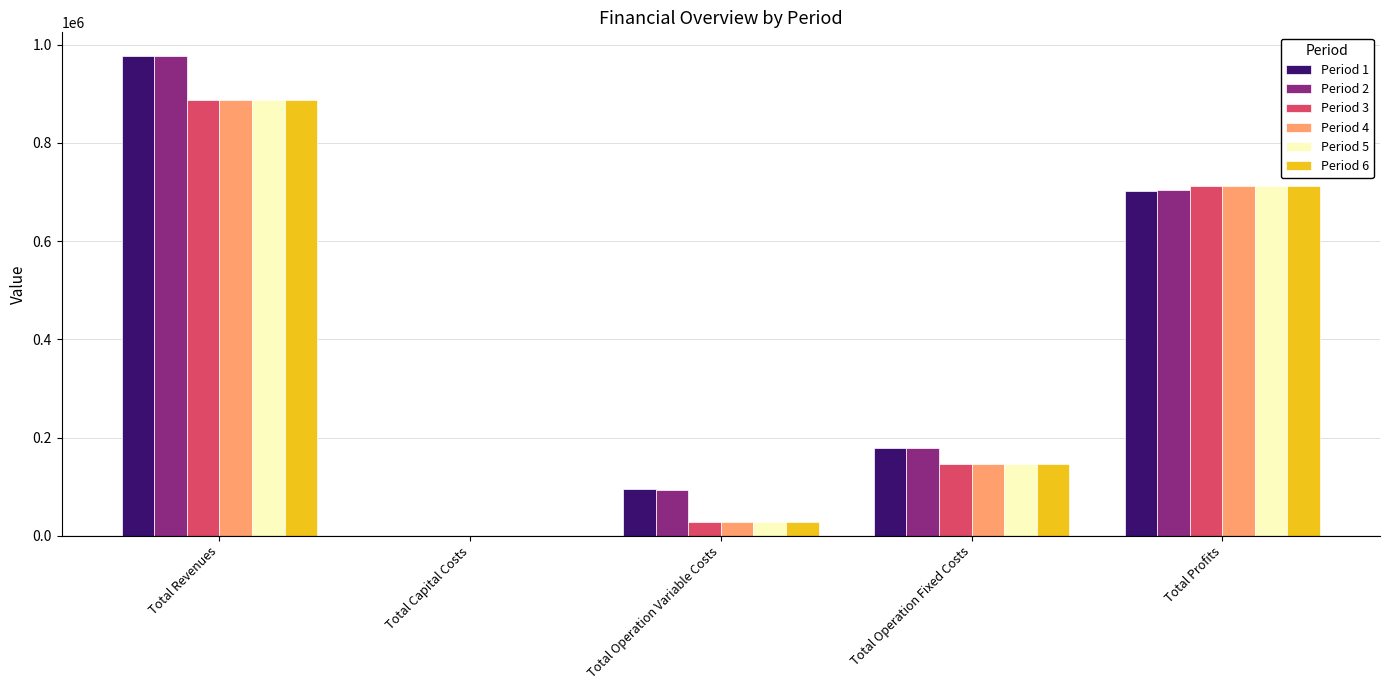

Is the value of Period 4 at Total Operation Variable Costs greater than the value of Period 1 at Total Capital Costs?

Yes